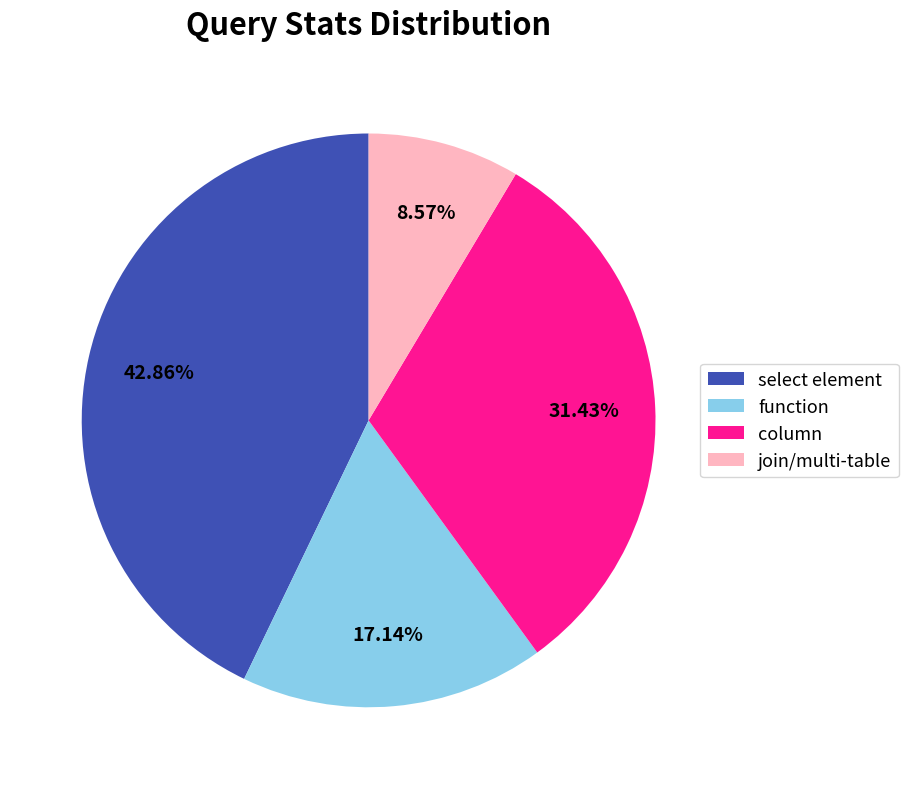

Do function and column together represent more than half of the pie?

No